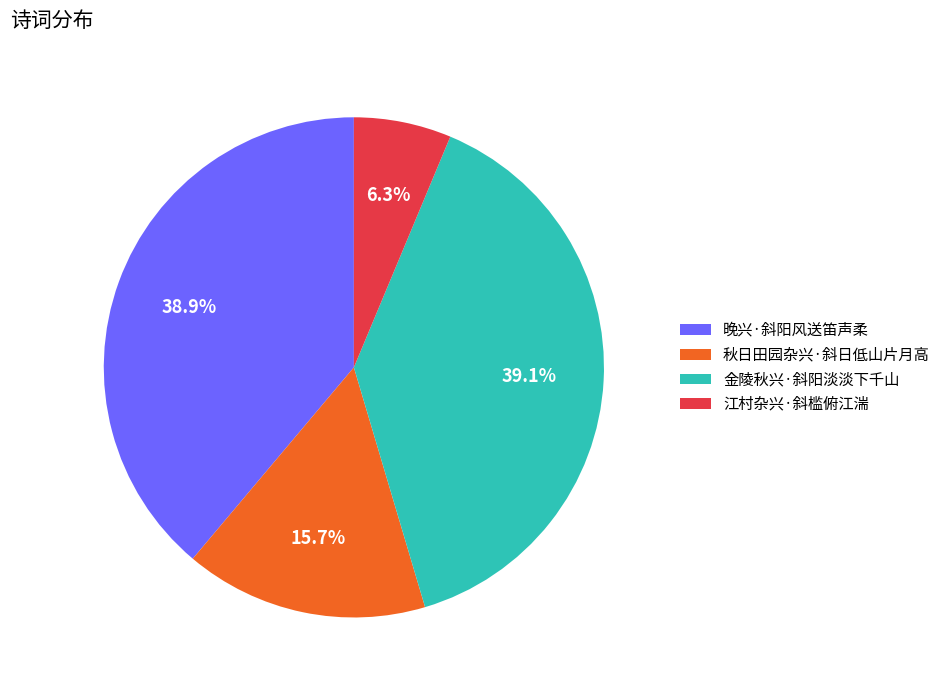

Which category has the smallest portion of the pie?

江村杂兴·斜槛俯江湍